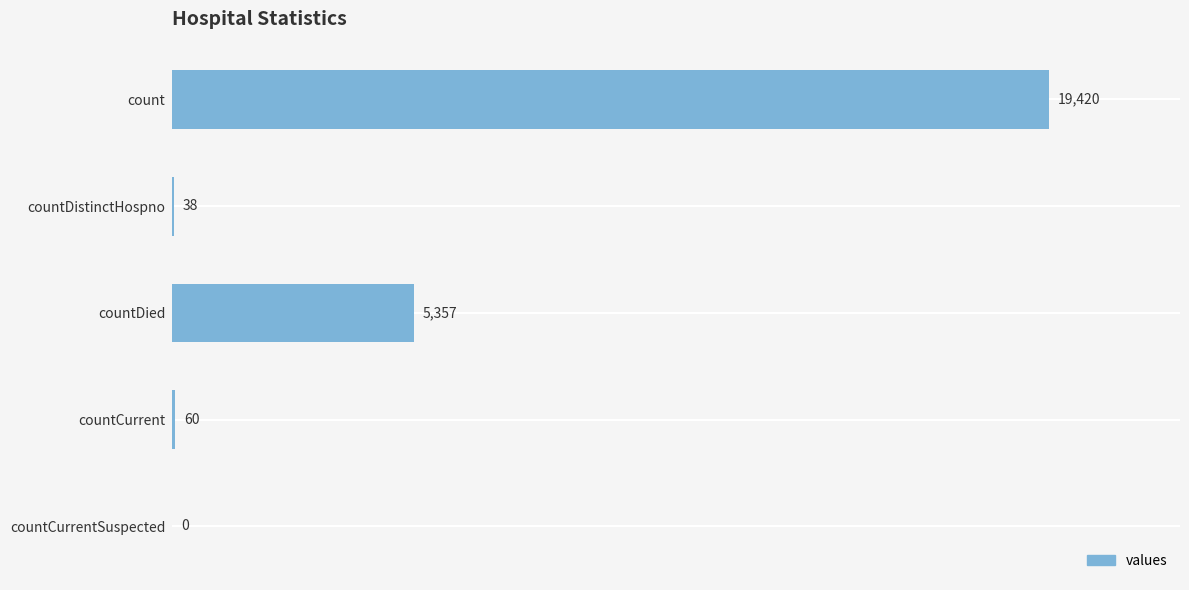

At which label is the value closest to 9710?

countDied